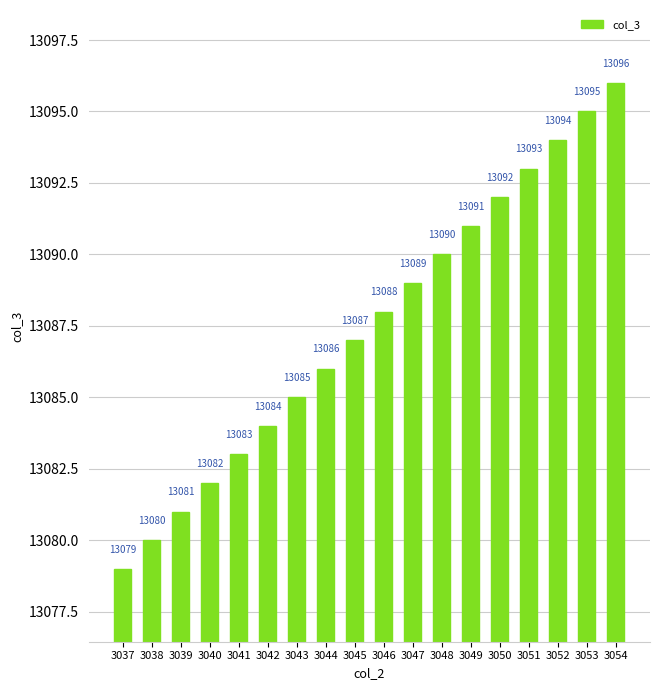

What is the difference between the second highest and minimum values?

16